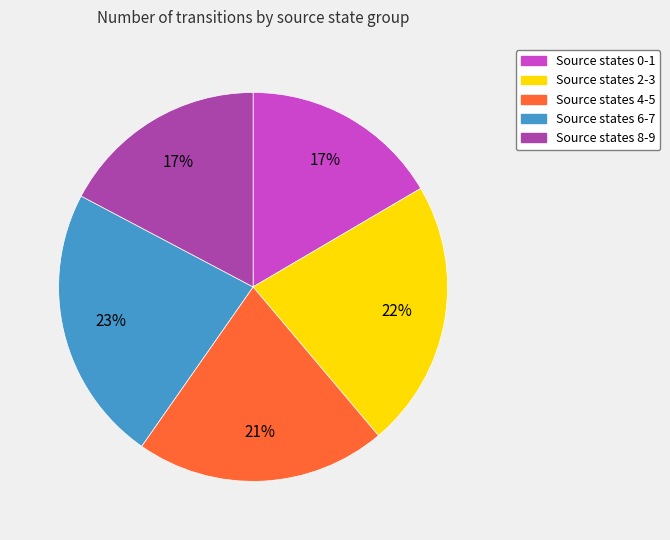

To the nearest percent, what is the average slice percentage?

20%